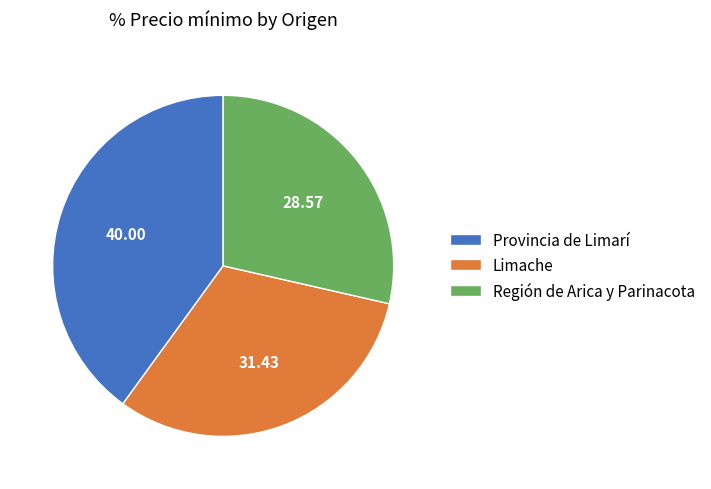

Is the sum of Provincia de Limarí and Limache greater than half?

Yes